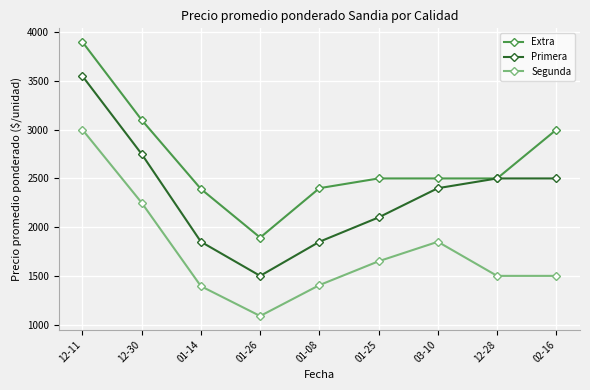

The value of Extra at 01-14 is 756. True or false?

False